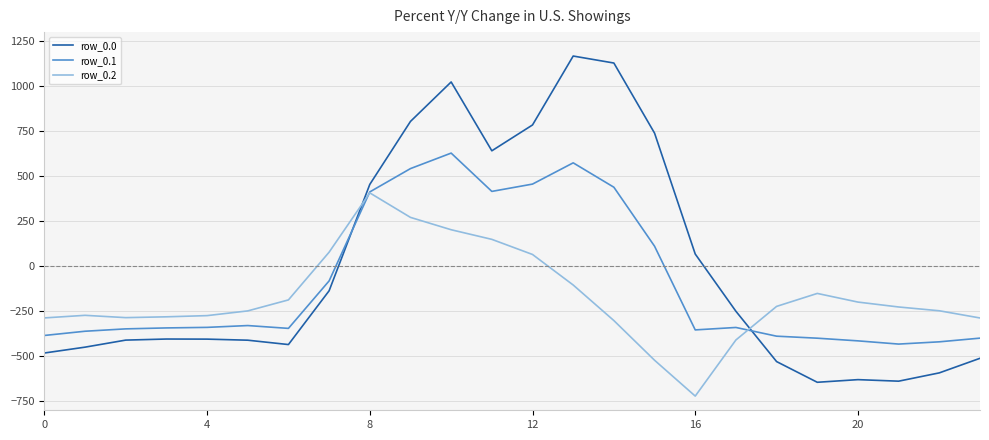

Rank the series by their average value, from lowest to highest.

row_0.2, row_0.1, row_0.0